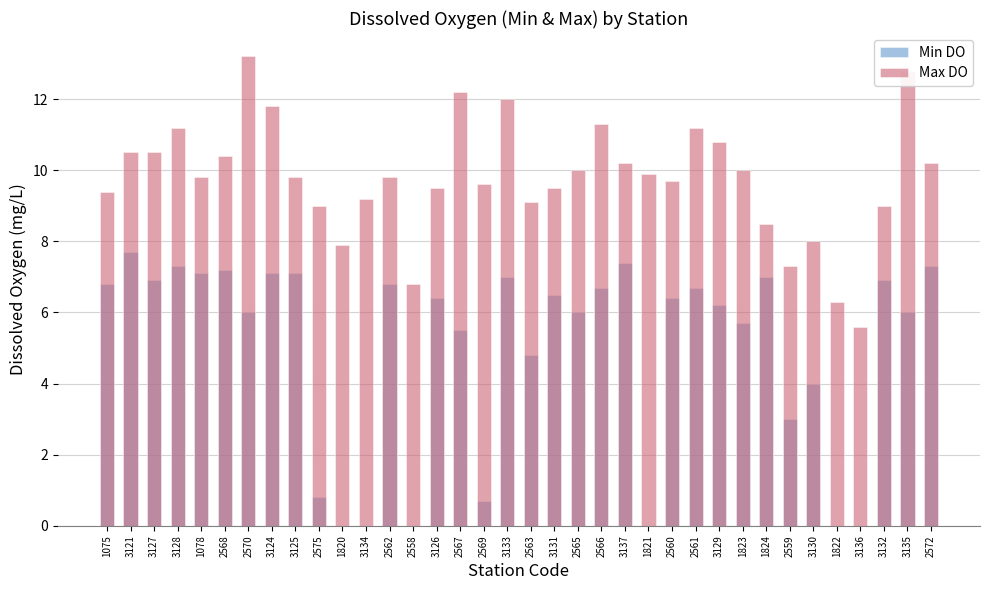

What is the difference between the maximum and minimum values in the Max DO series?

7.6